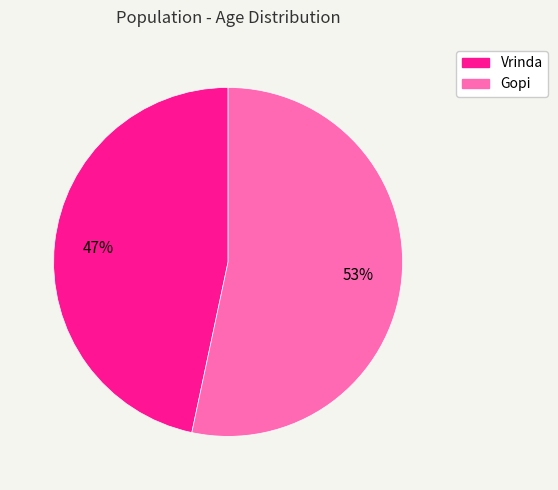

True or false: Vrinda accounts for 47% of the total.

True